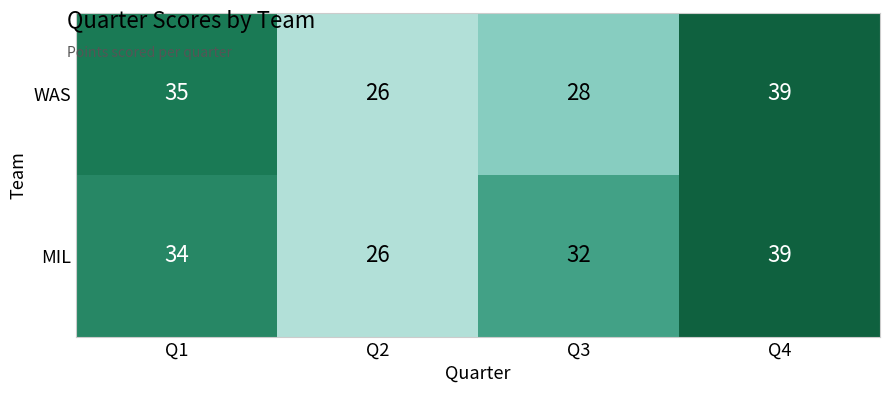

At how many categories does at least one series exceed 31?

3